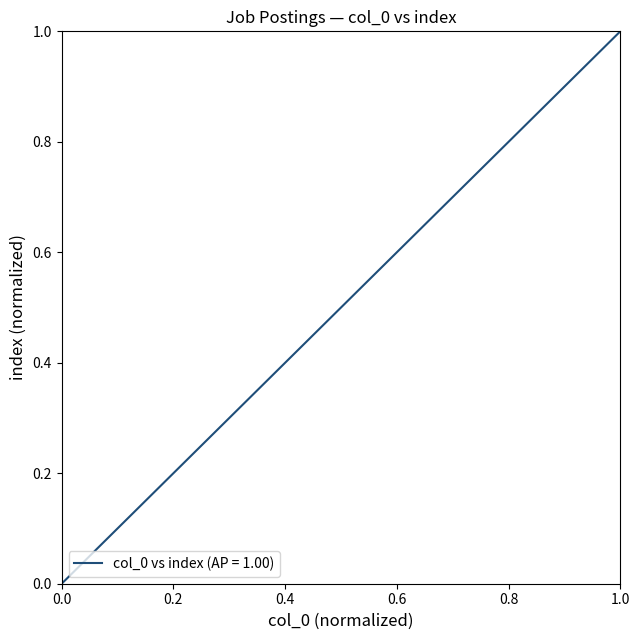

What is the maximum value shown in the chart?

1.0